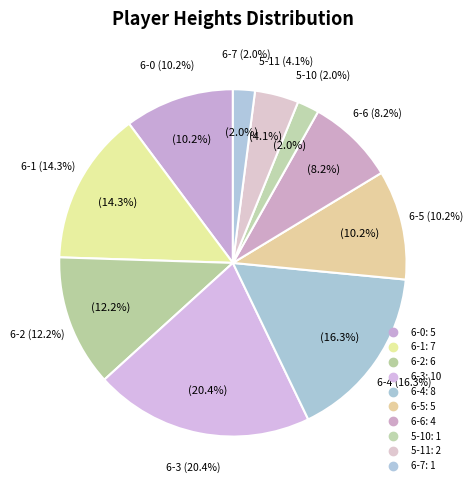

How much of the chart is everything except 6-0?

89.8%